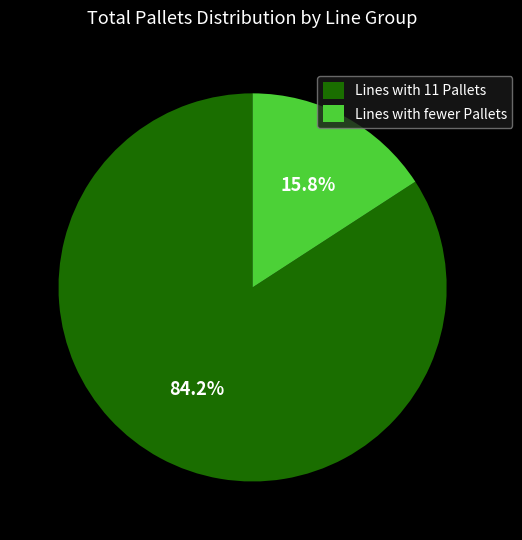

Which has a higher value, Lines with fewer Pallets or Lines with 11 Pallets?

Lines with 11 Pallets